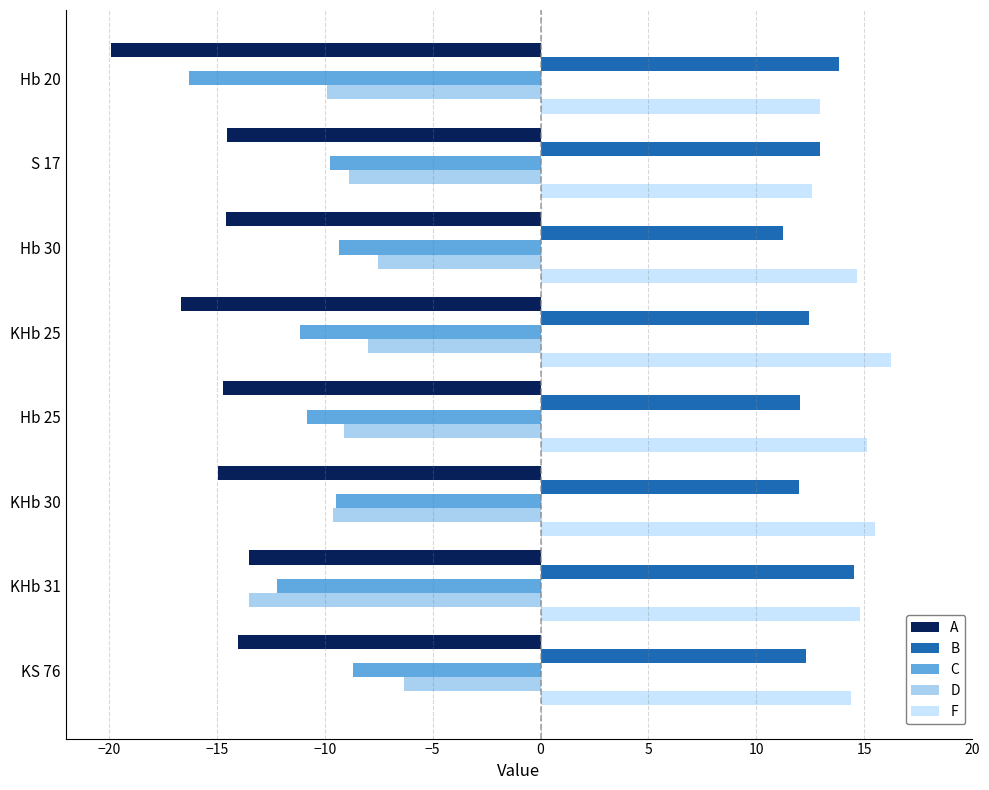

What value does the D series have at Hb 25?

-9.1